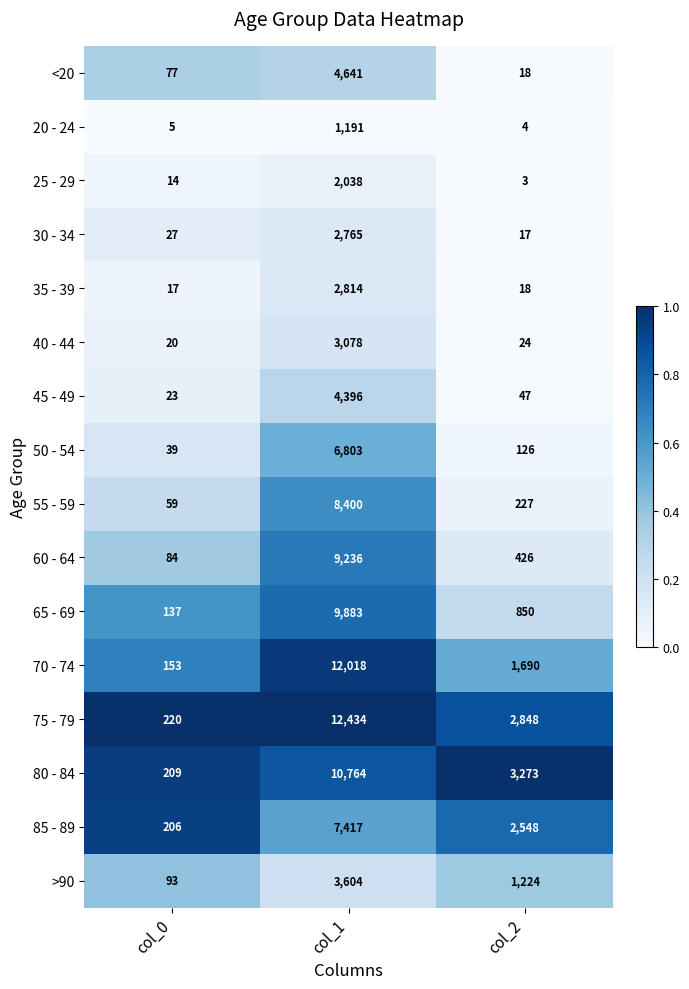

How many data points does each series have?

3